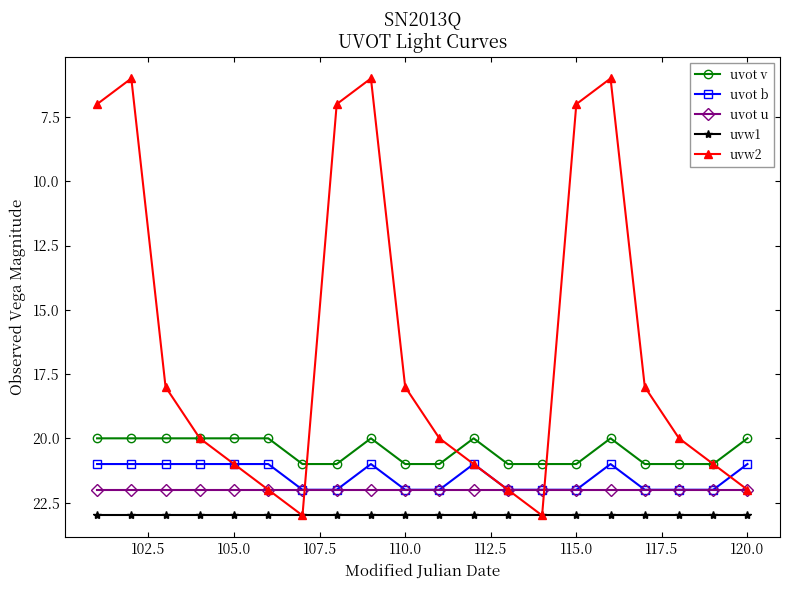

What is the smallest value displayed?

6